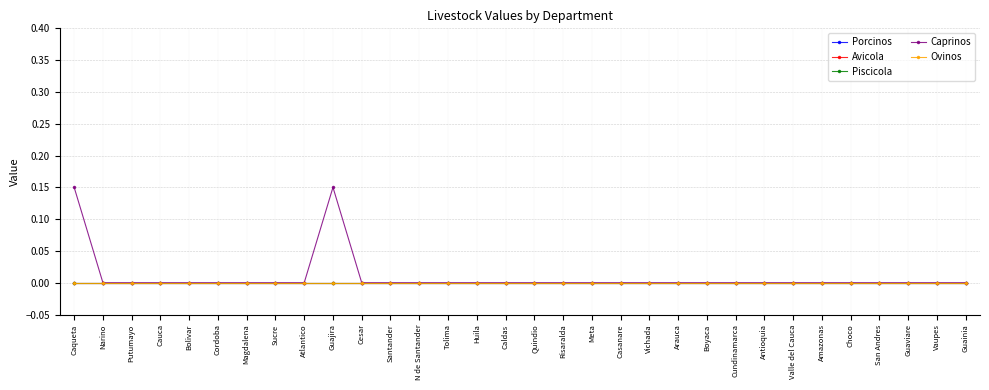

Does the chart have visible grid lines?

Yes